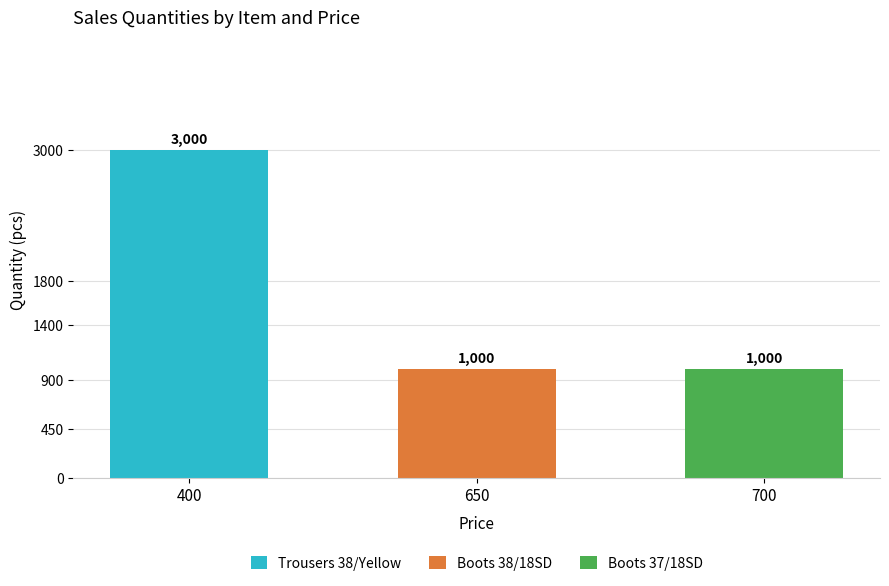

The value of Trousers 38/Yellow at 400 is 3000. True or false?

True